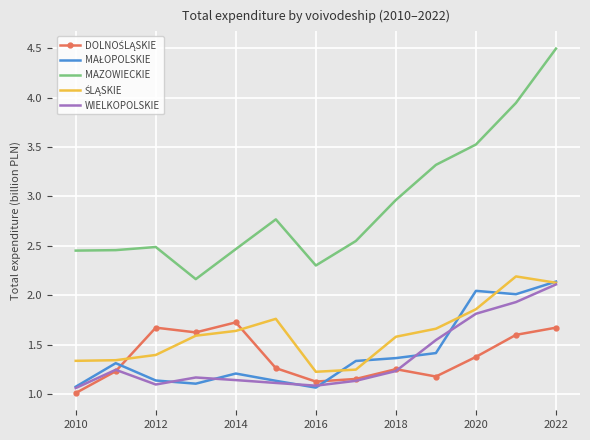

What is the maximum value shown in the chart?

4.5